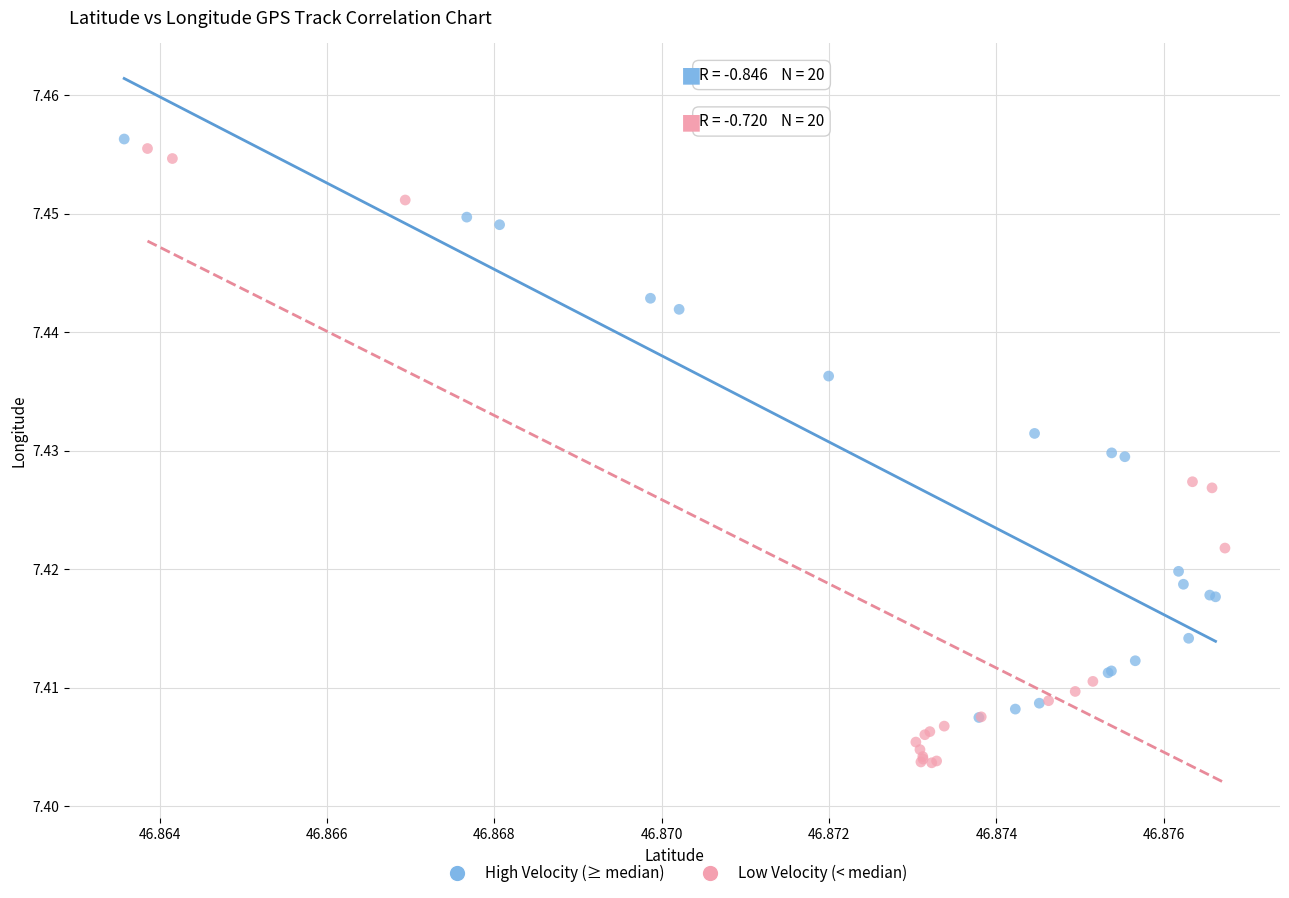

Which series has the widest spread of Y values?

Low Velocity (< median)